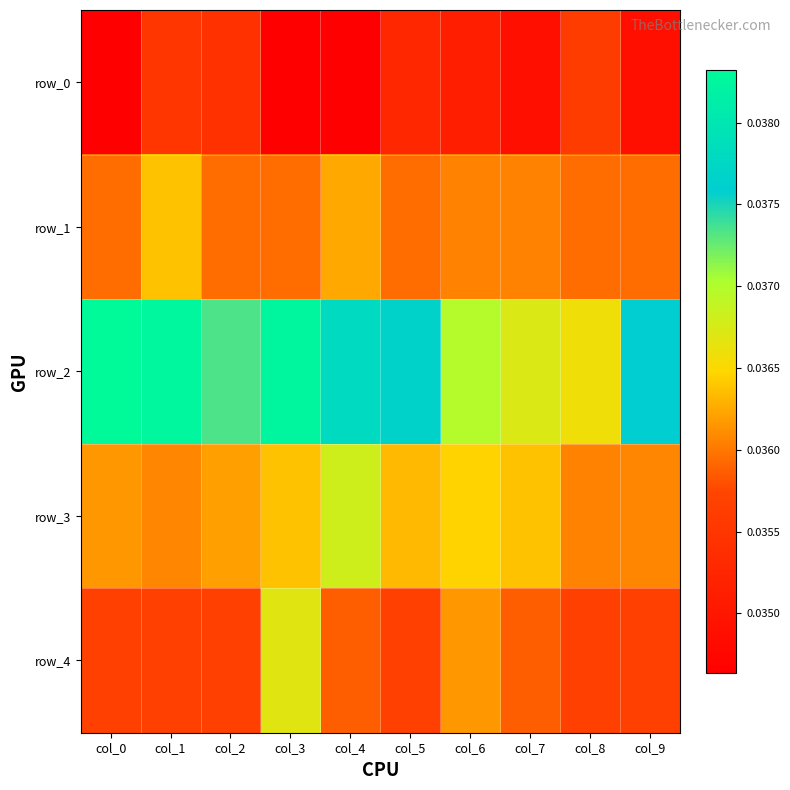

Rank the series by their maximum value, from lowest to highest.

row_0, row_1, row_4, row_3, row_2